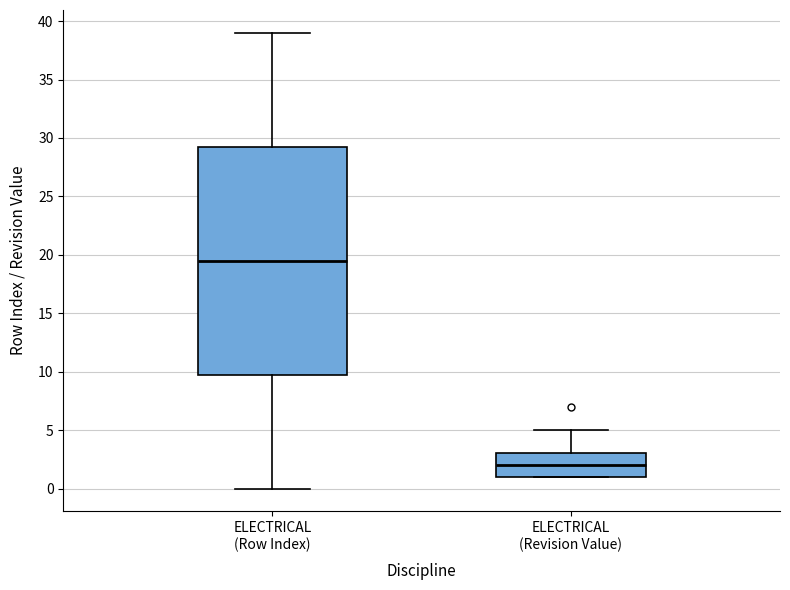

Which box is the tallest, from its lower edge to its upper edge?

ELECTRICAL (Row Index)